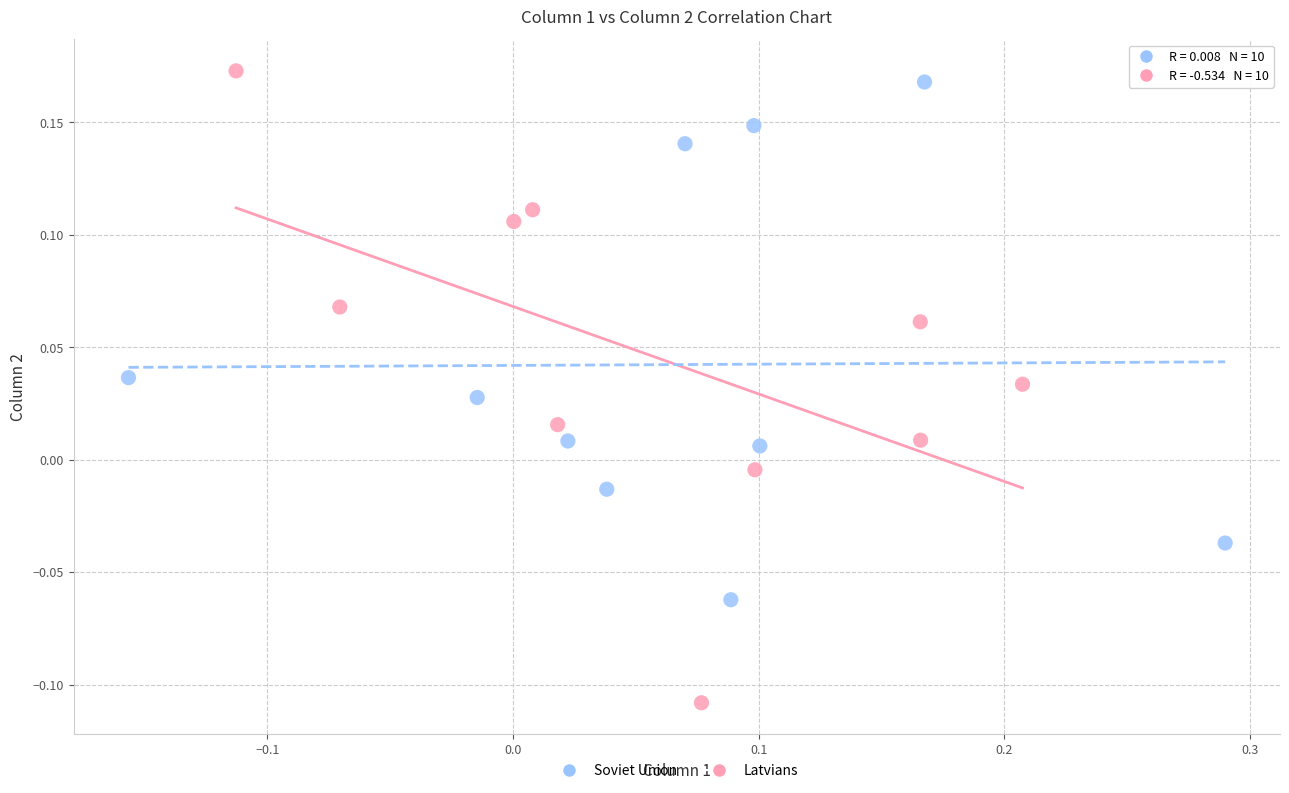

What are all the series names shown in the legend?

Soviet Union, Latvians